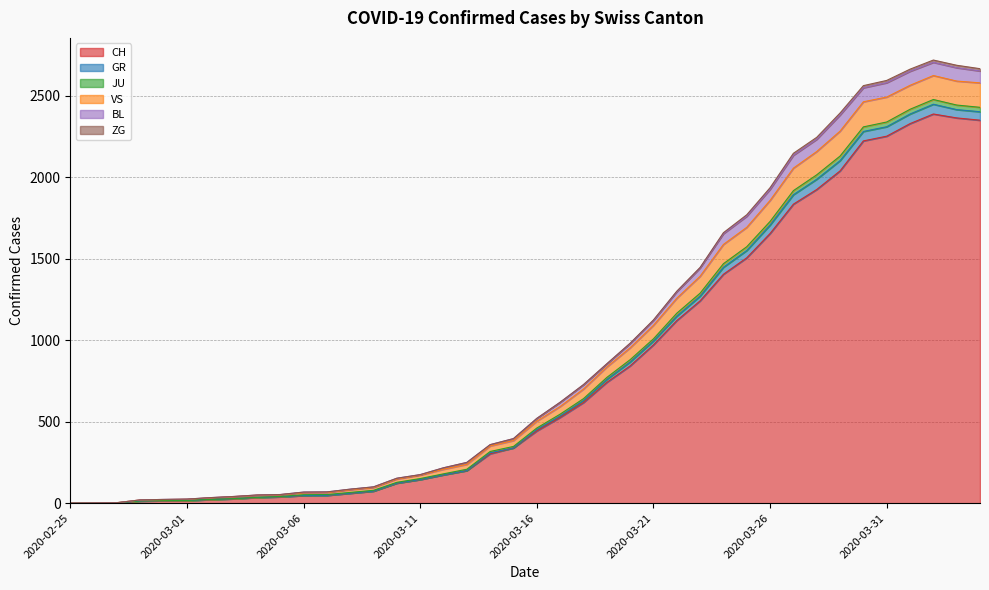

What is the highest value of the CH series?

2387